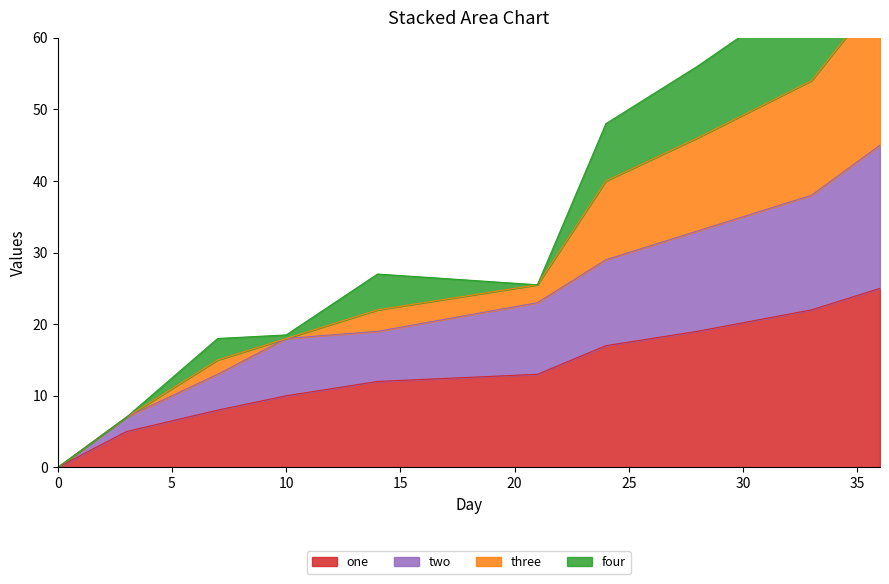

The value of one at 10 is 10. True or false?

True